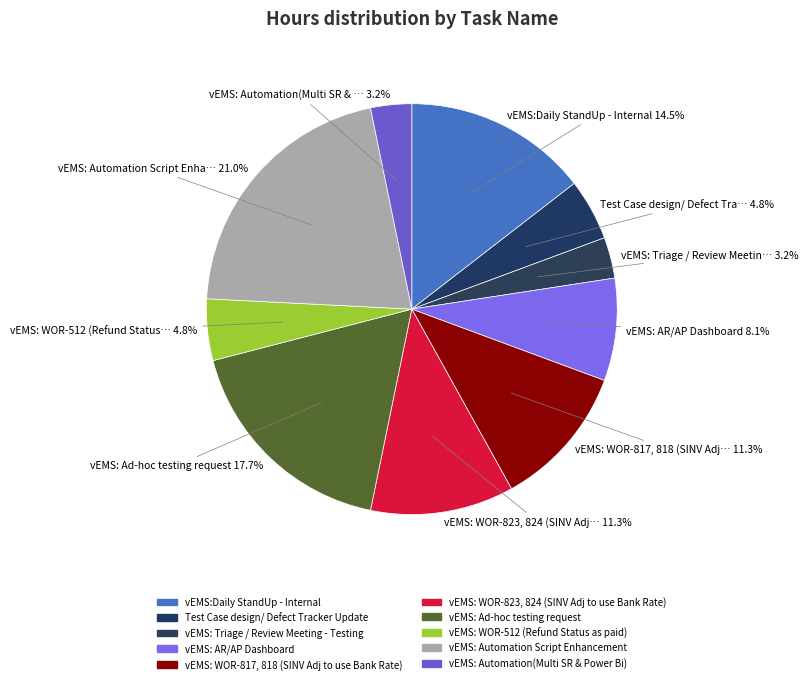

The vEMS: Automation(Multi SR & Power Bi) slice represents 1% of the pie. True or false?

False